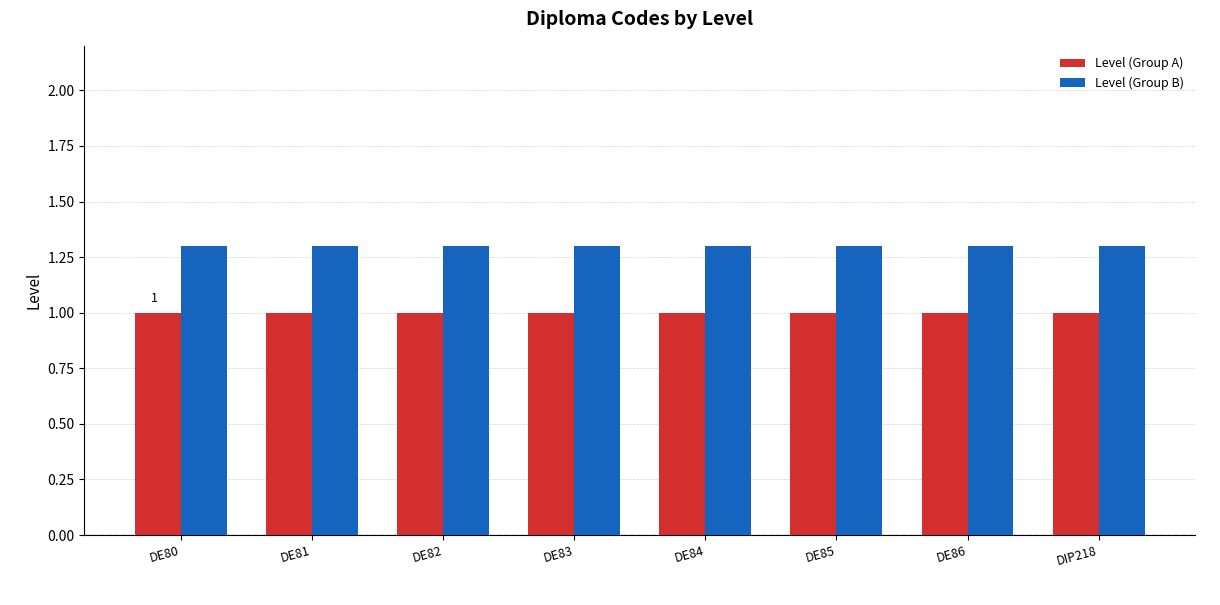

What is the label of the 3rd bar from the right?

DE85